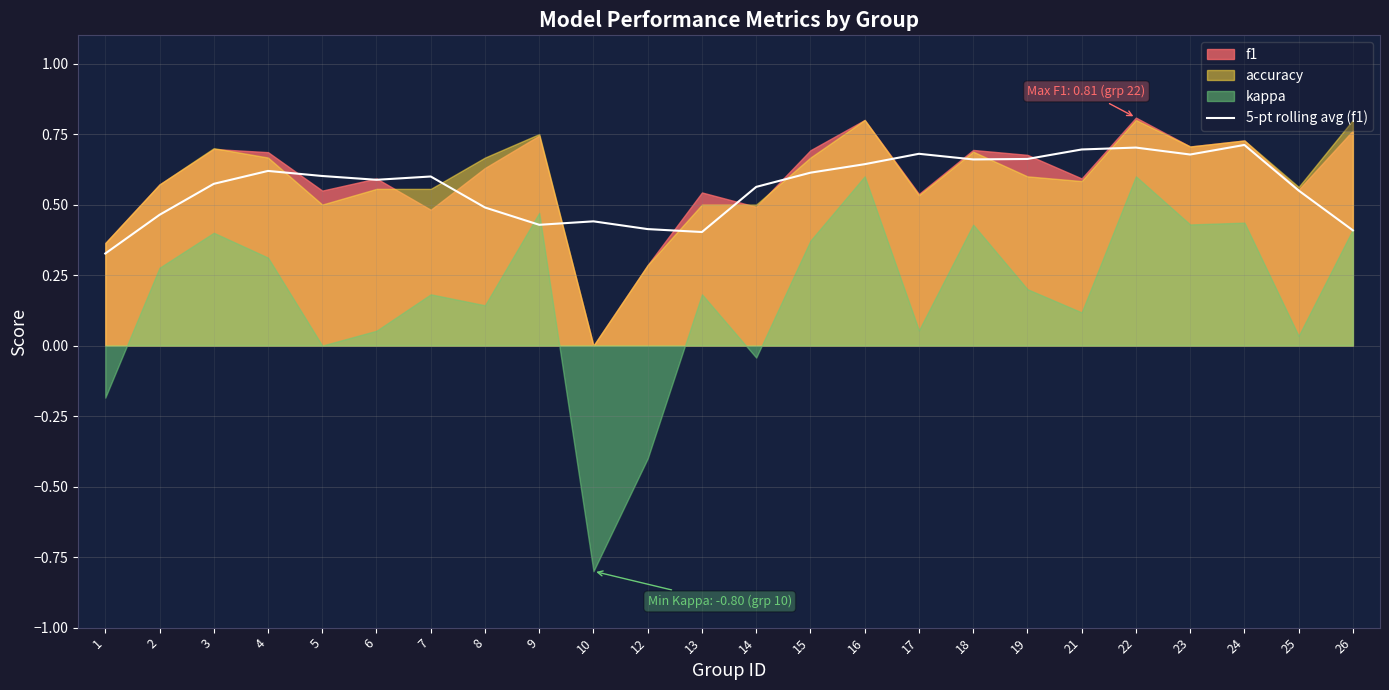

True or false: 5-pt rolling avg (f1) has a value of 0.3 at 23.

False